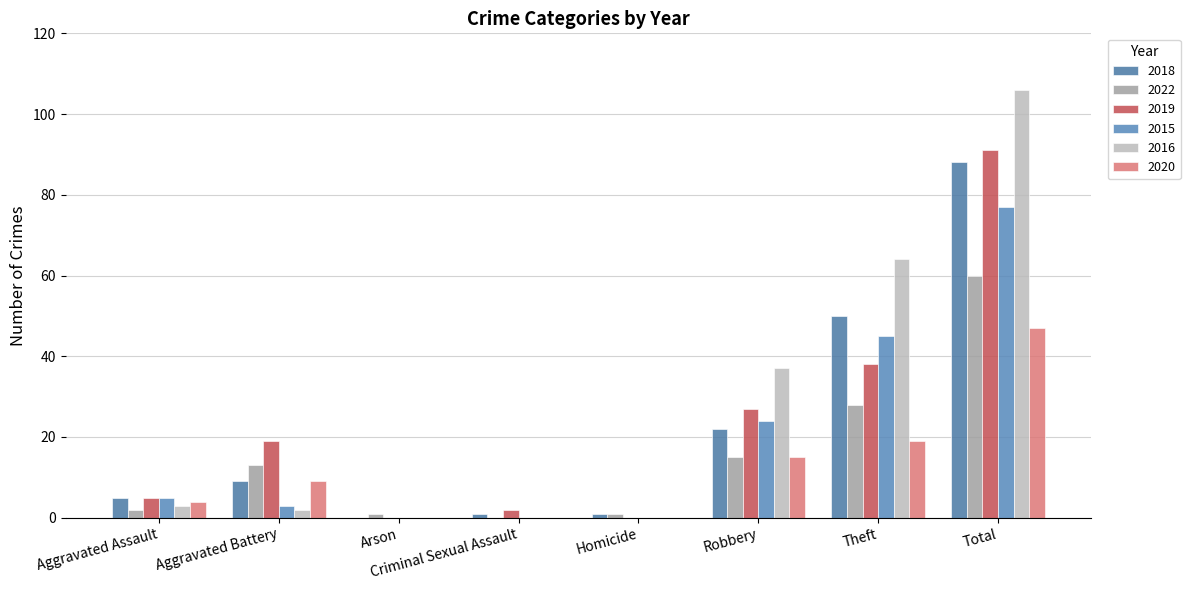

Which series has the largest total across all categories?

2016